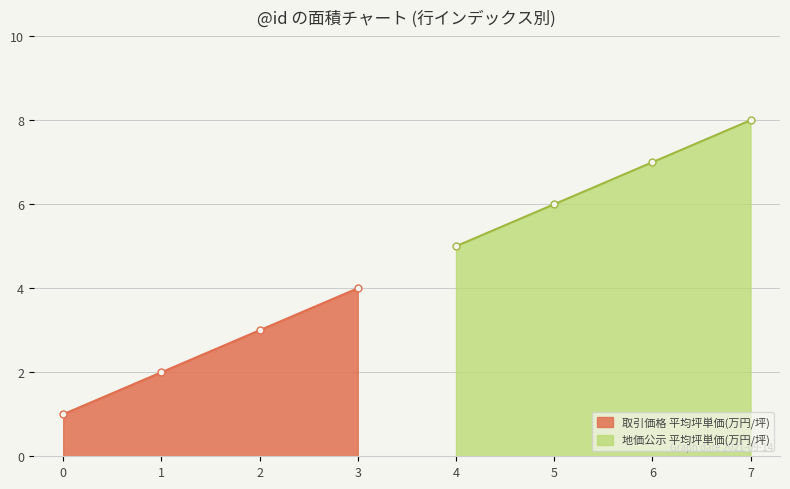

Which series has the widest spread of values?

地価公示 平均坪単価(万円/坪)